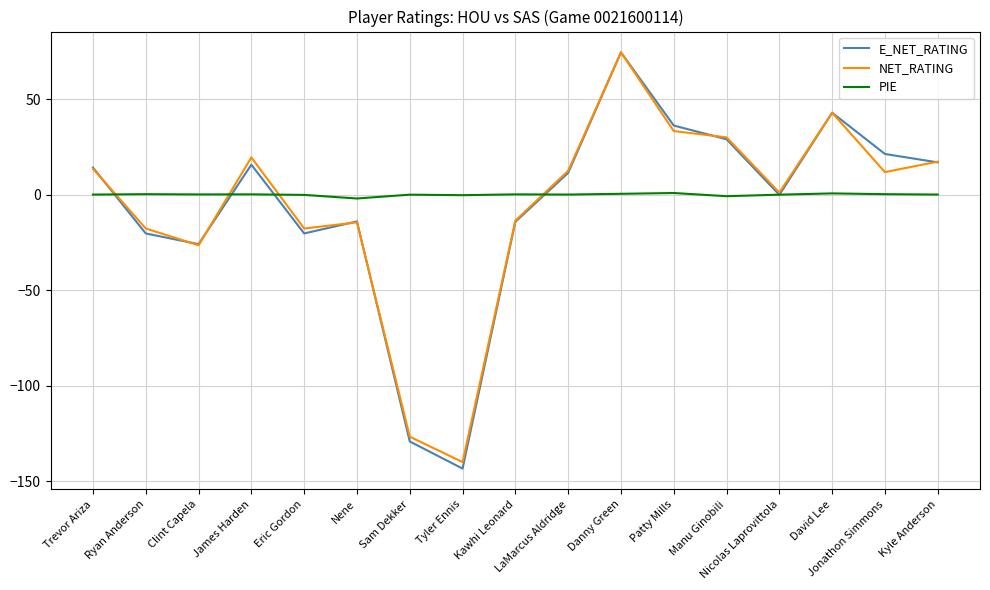

At which label does E_NET_RATING first exceed 11?

Trevor Ariza